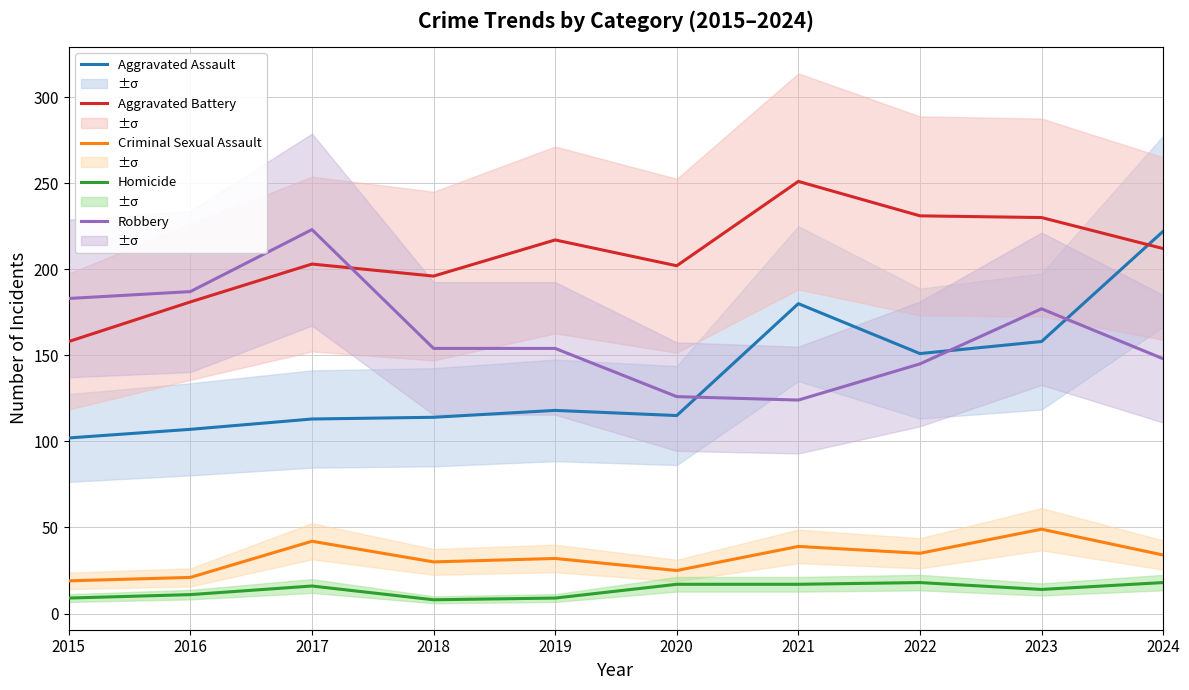

Reading left to right, transcribe all the data shown in this chart.

Aggravated Assault: 102	107	113	114	118	115	180	151	158	222
Aggravated Battery: 158	181	203	196	217	202	251	231	230	212
Criminal Sexual Assault: 19	21	42	30	32	25	39	35	49	34
Homicide: 9	11	16	8	9	17	17	18	14	18
Robbery: 183	187	223	154	154	126	124	145	177	148